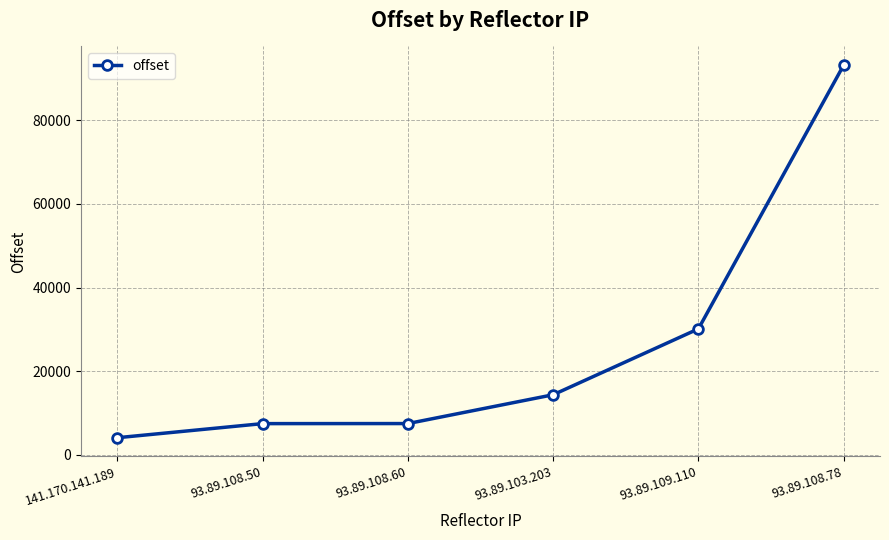

Approximately how many times larger is the value at 93.89.109.110 compared to 93.89.108.50?

4.0